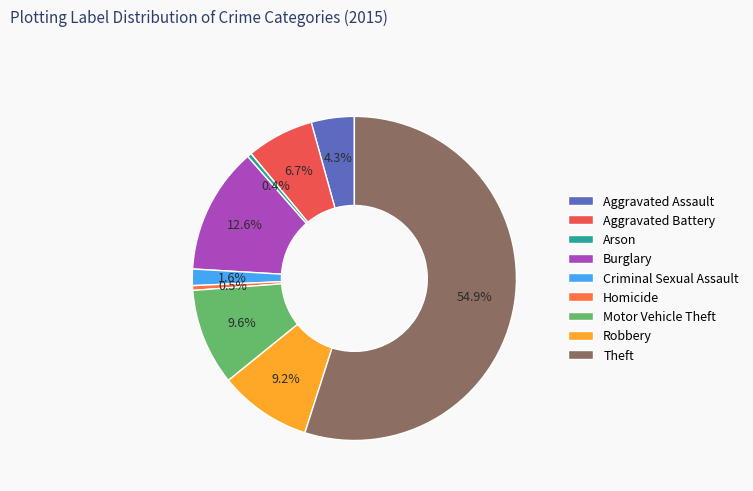

Count the number of slices in the pie.

9